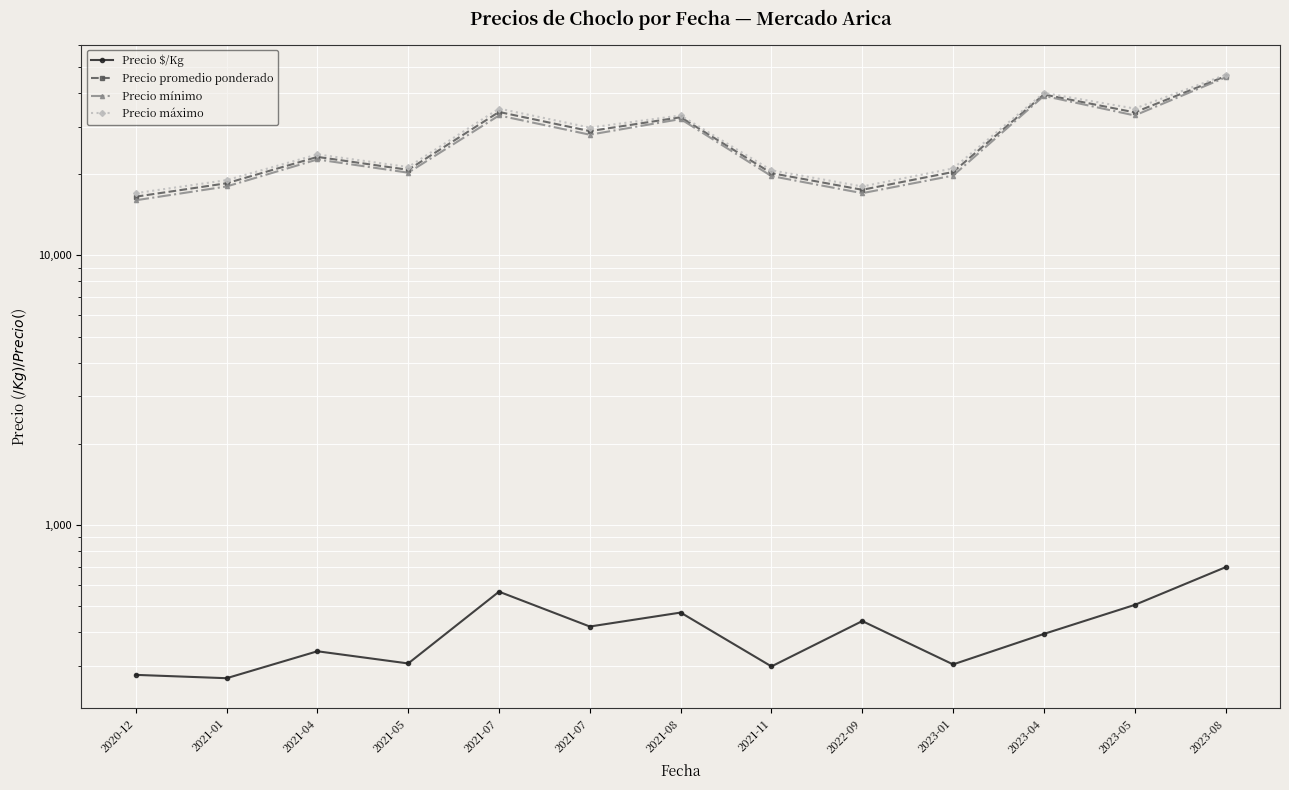

What is the total value across all series at 2023-05?

102385.7